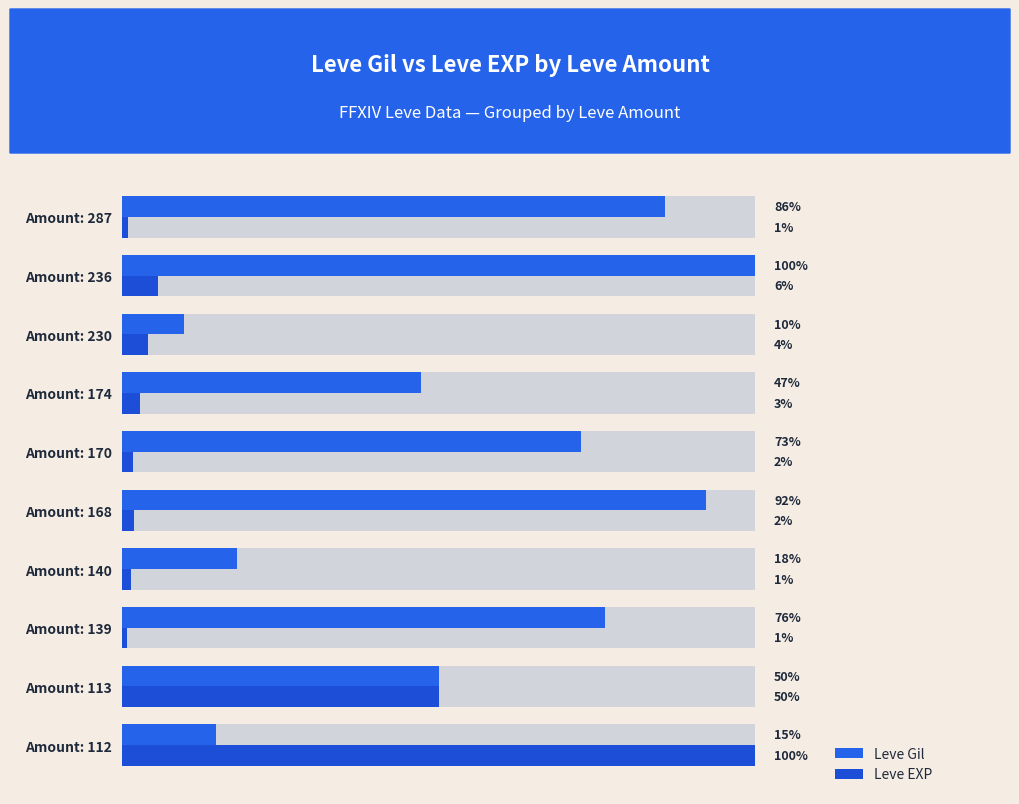

Which series has the largest range (max minus min)?

Leve EXP